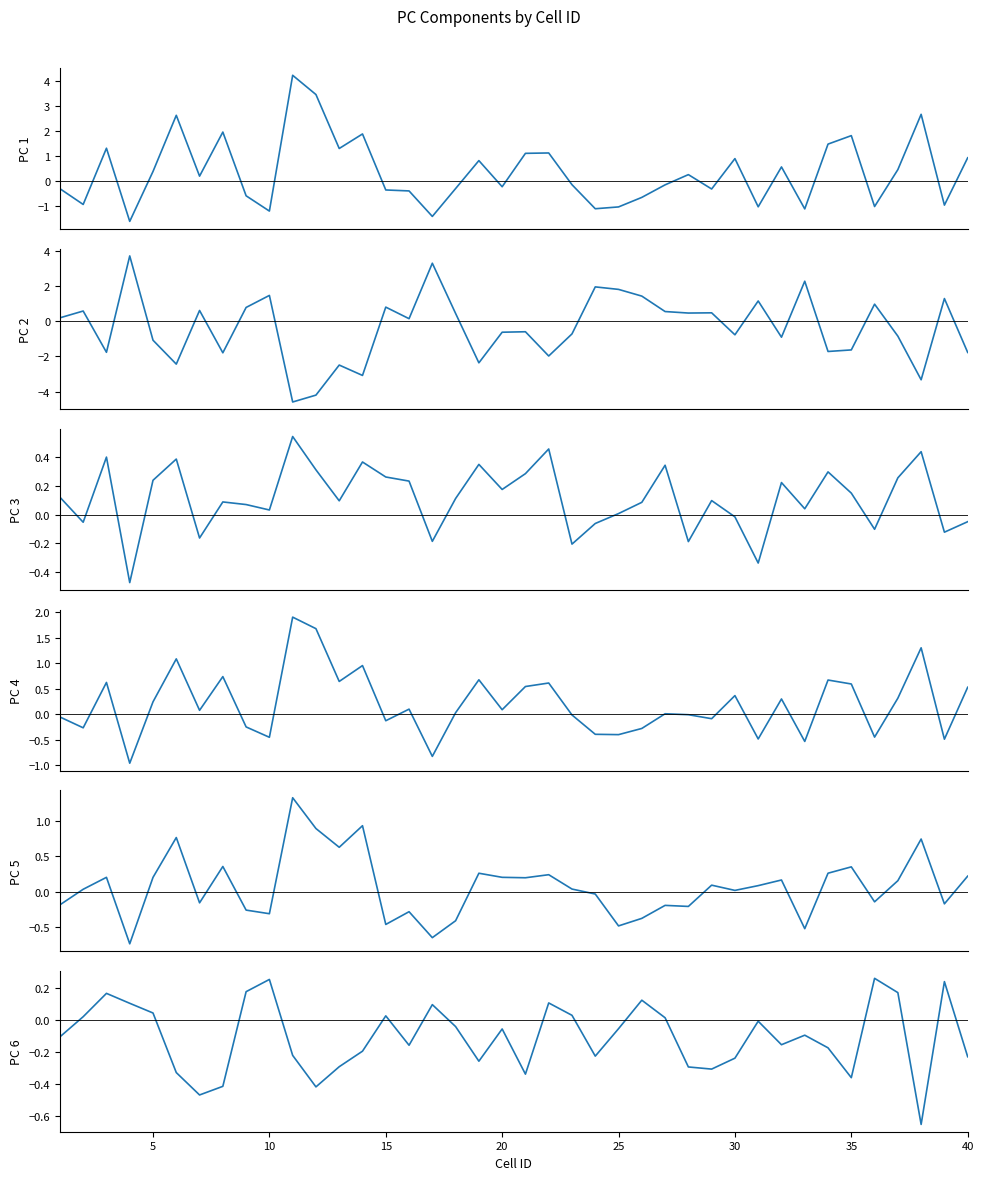

How many intersections are there between PC 4 and PC 6?

20